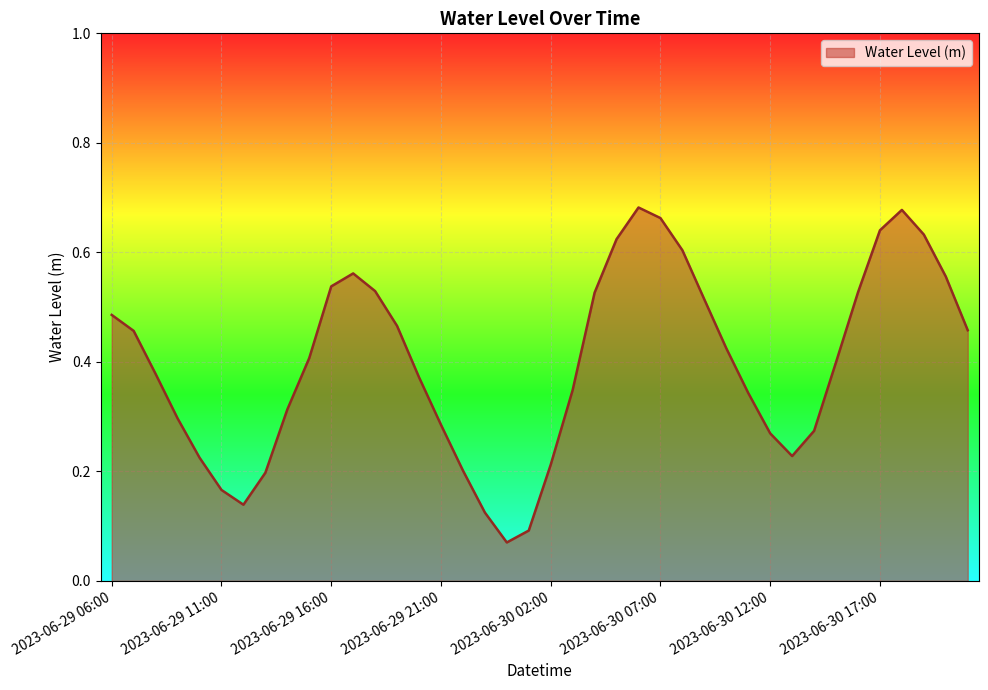

List the labels in order of value, smallest first.

2023-06-30 00:00, 2023-06-30 01:00, 2023-06-29 23:00, 2023-06-29 12:00, 2023-06-29 11:00, 2023-06-29 13:00, 2023-06-29 22:00, 2023-06-30 02:00, 2023-06-29 10:00, 2023-06-30 13:00, 2023-06-30 12:00, 2023-06-30 14:00, 2023-06-29 21:00, 2023-06-29 09:00, 2023-06-29 14:00, 2023-06-30 11:00, 2023-06-30 03:00, 2023-06-29 20:00, 2023-06-29 08:00, 2023-06-30 15:00, 2023-06-29 15:00, 2023-06-30 10:00, 2023-06-29 07:00, 2023-06-30 21:00, 2023-06-29 19:00, 2023-06-29 06:00, 2023-06-30 09:00, 2023-06-30 04:00, 2023-06-30 16:00, 2023-06-29 18:00, 2023-06-29 16:00, 2023-06-30 20:00, 2023-06-29 17:00, 2023-06-30 08:00, 2023-06-30 05:00, 2023-06-30 19:00, 2023-06-30 17:00, 2023-06-30 07:00, 2023-06-30 18:00, 2023-06-30 06:00